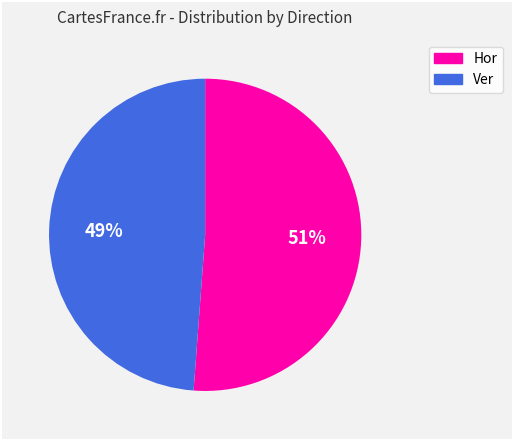

Rank the categories by value from lowest to highest.

Ver, Hor